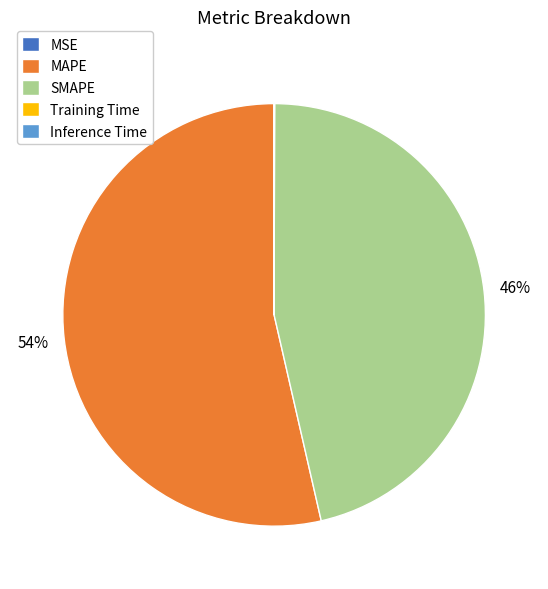

Which category has the biggest portion of the pie?

MAPE